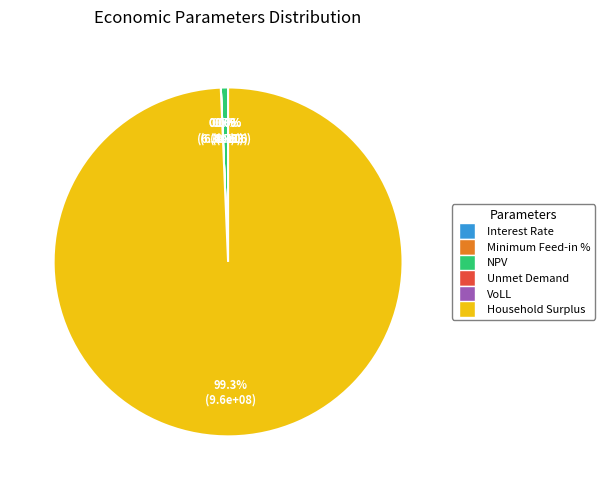

How many segments does this pie chart have?

6